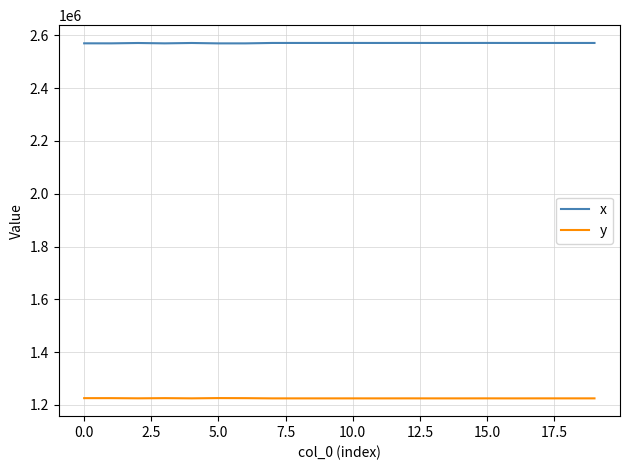

True or false: x and y cross at least once.

False